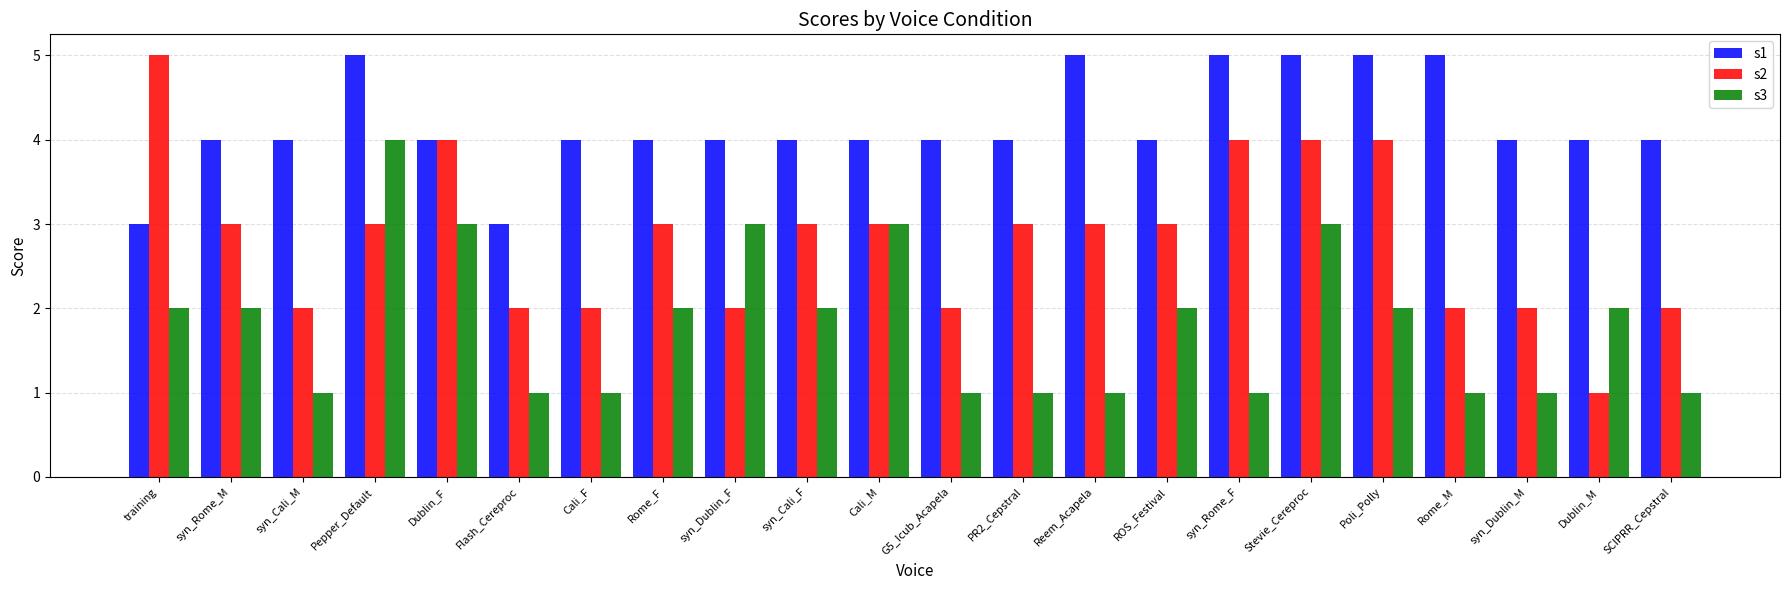

How many values in the s2 series are below 3?

9